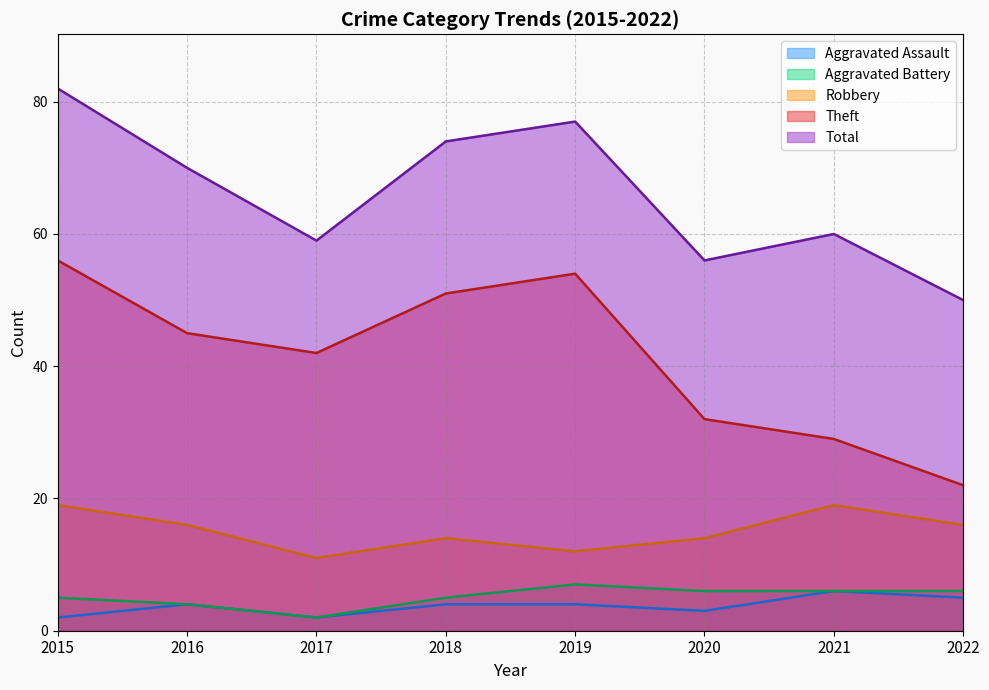

What is the difference between the maximum and second lowest values in the Aggravated Assault series?

4